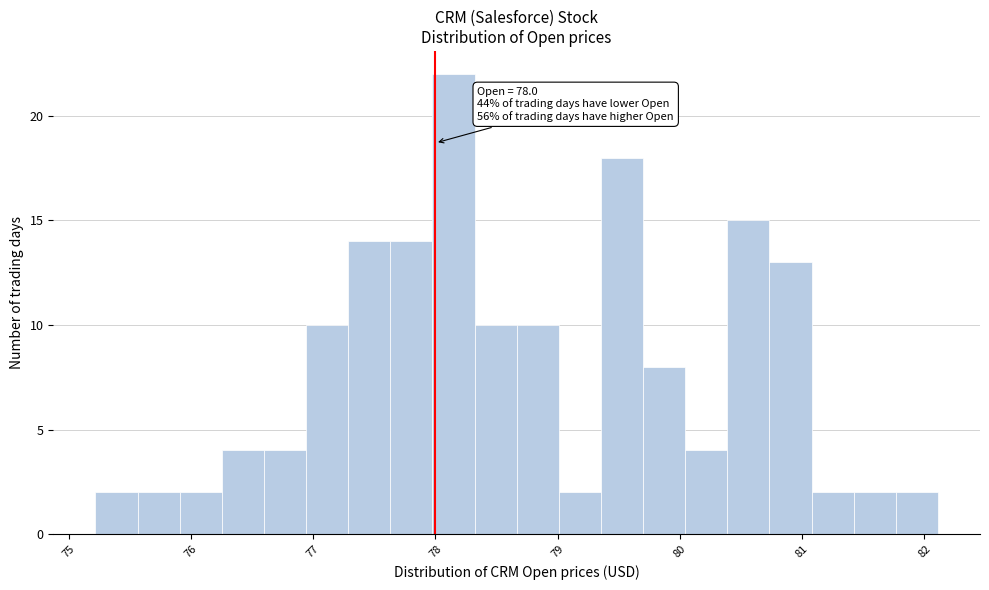

Around what value on the x-axis is the tallest bar? Give the approximate position of its centre, as read against the axis.

78.1